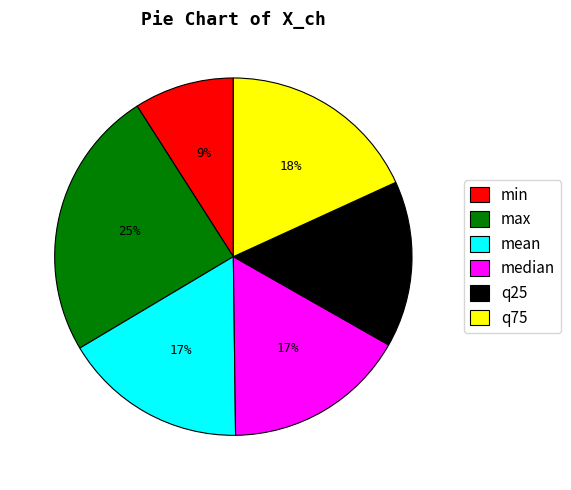

What is the ratio of the value at mean to the value at max?

0.7